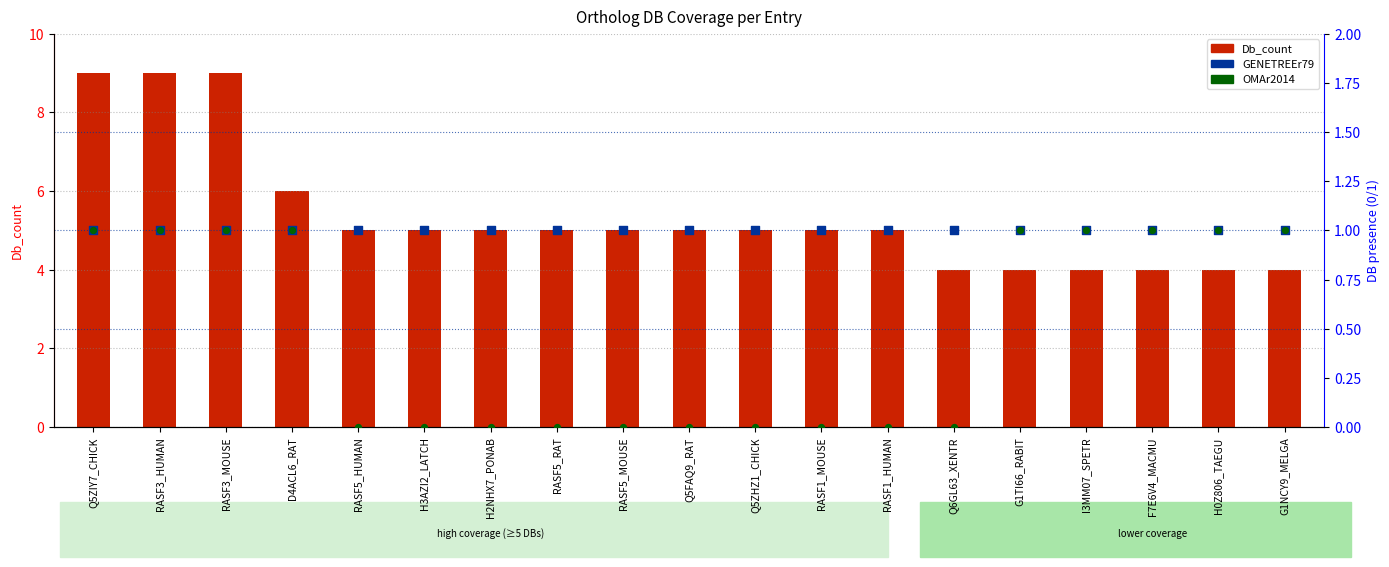

Which series contains the lowest Y value?

OMAr2014